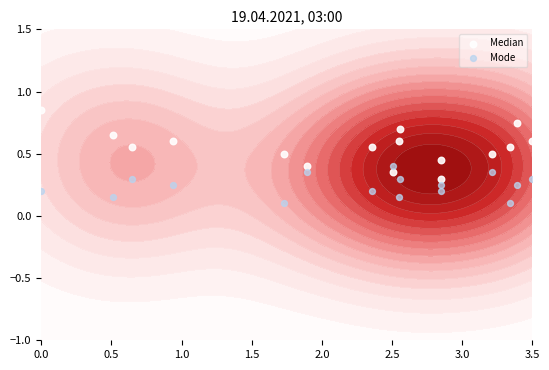

What is the minimum value shown in the chart?

0.1